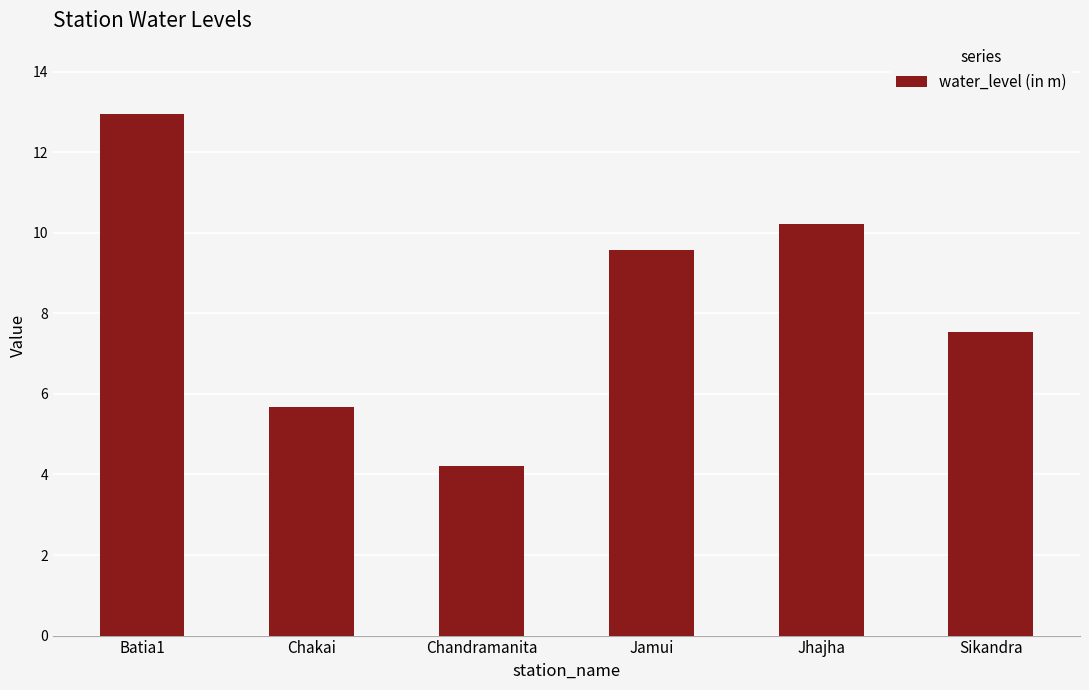

Approximately how many times larger is the value at Batia1 compared to Jamui?

1.4